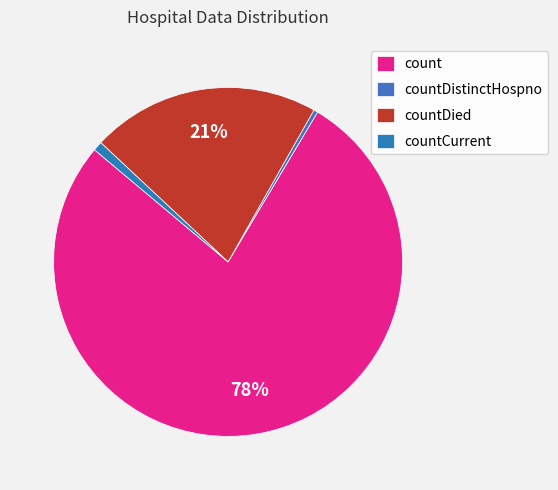

True or false: countCurrent accounts for 1% of the total.

True